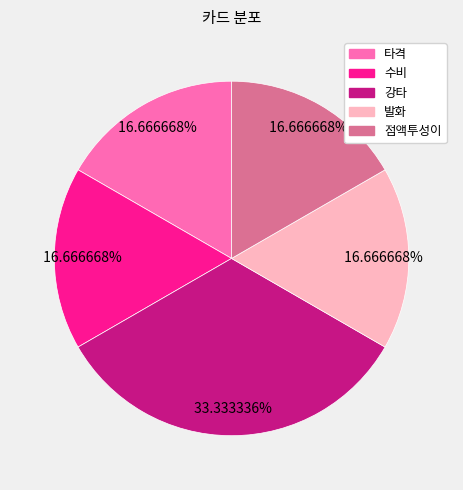

True or false: 강타 accounts for 25% of the total.

False